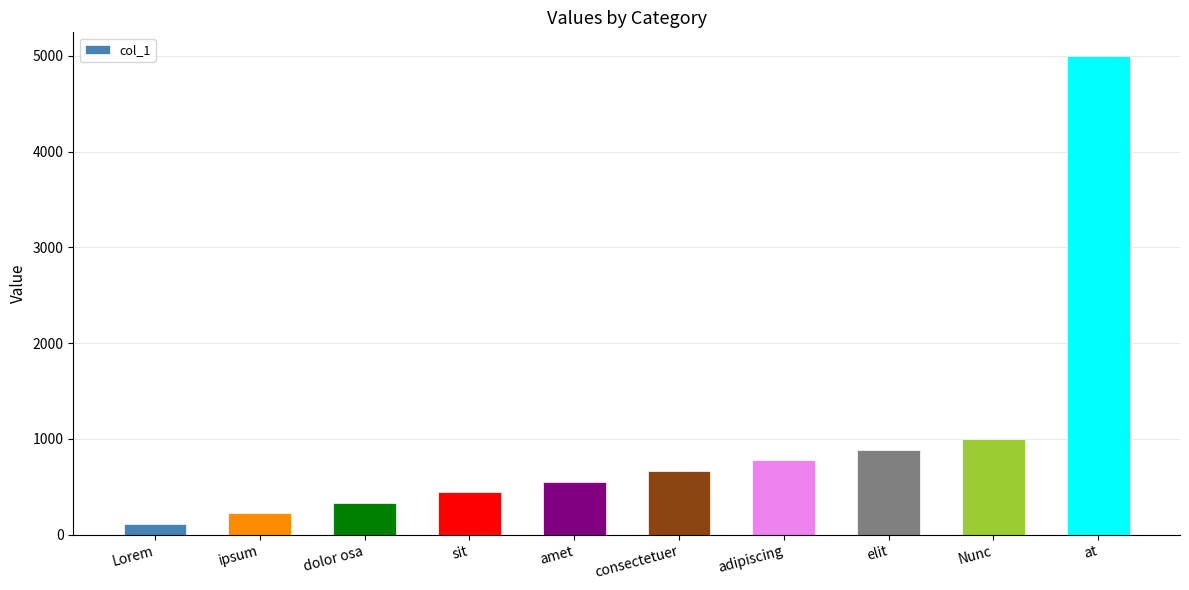

What position from the right is Nunc?

2